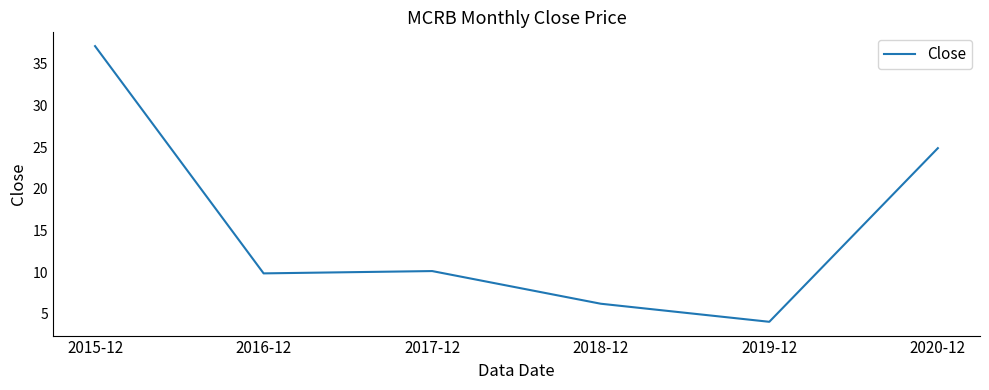

How many lines are shown in the chart?

1